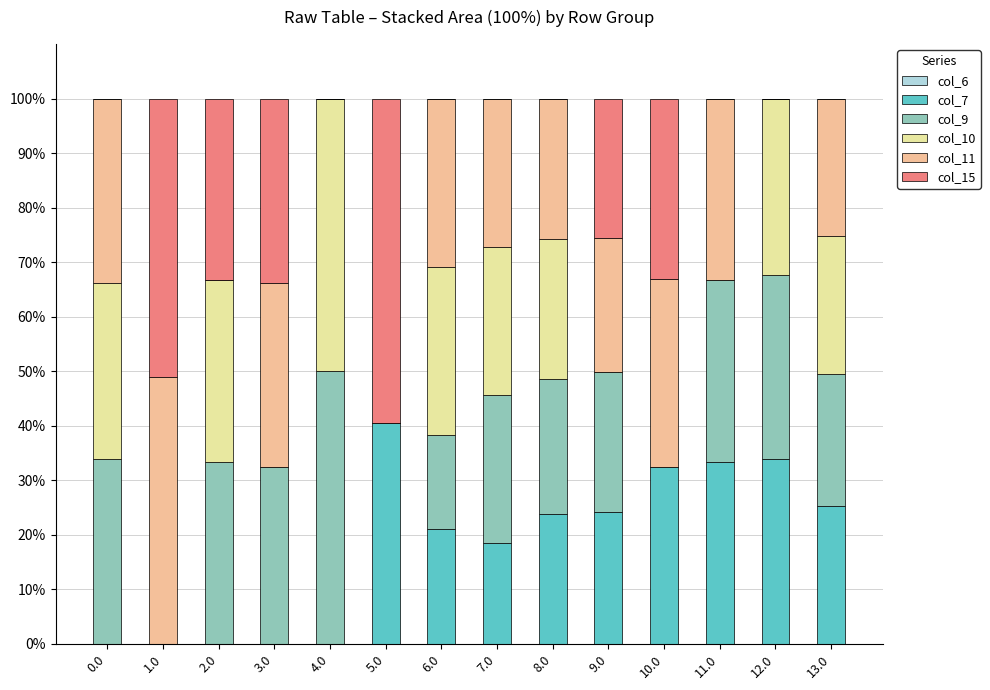

What is the total value across all series at 9.0?

100.0